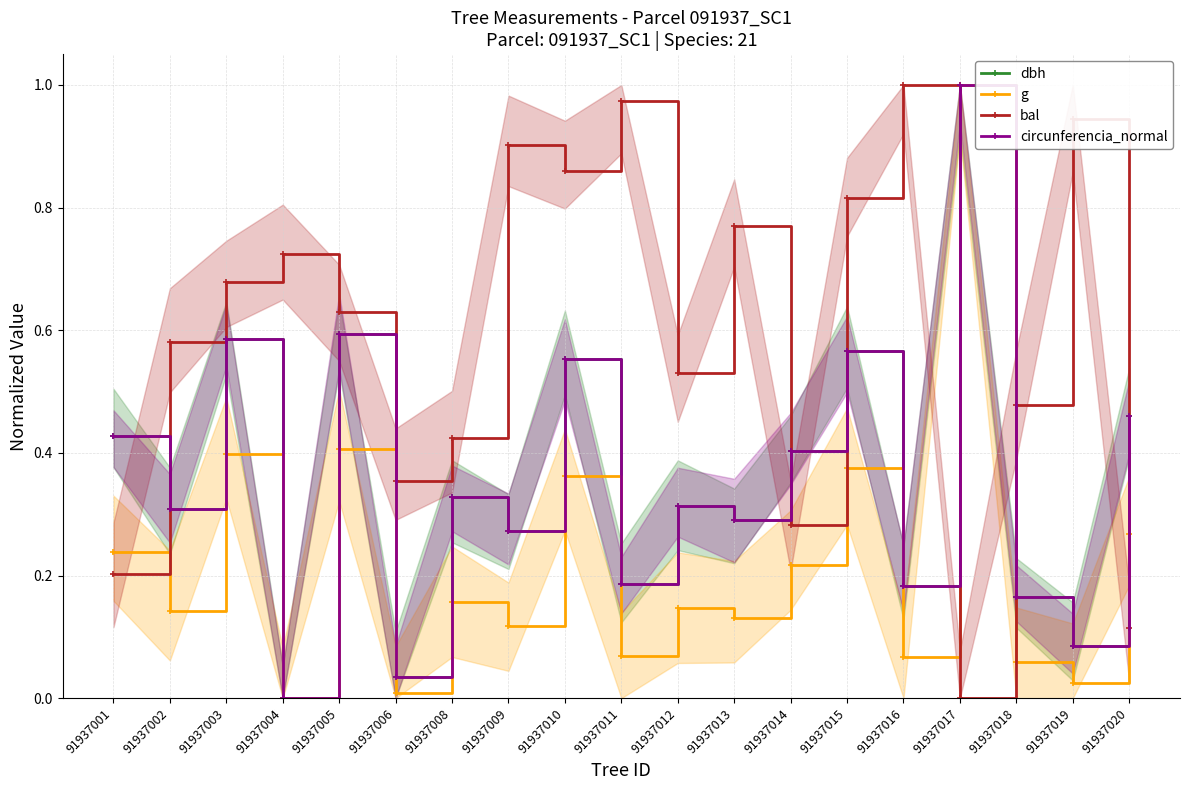

True or false: bal has a value of 0.1 at 91937002.

False